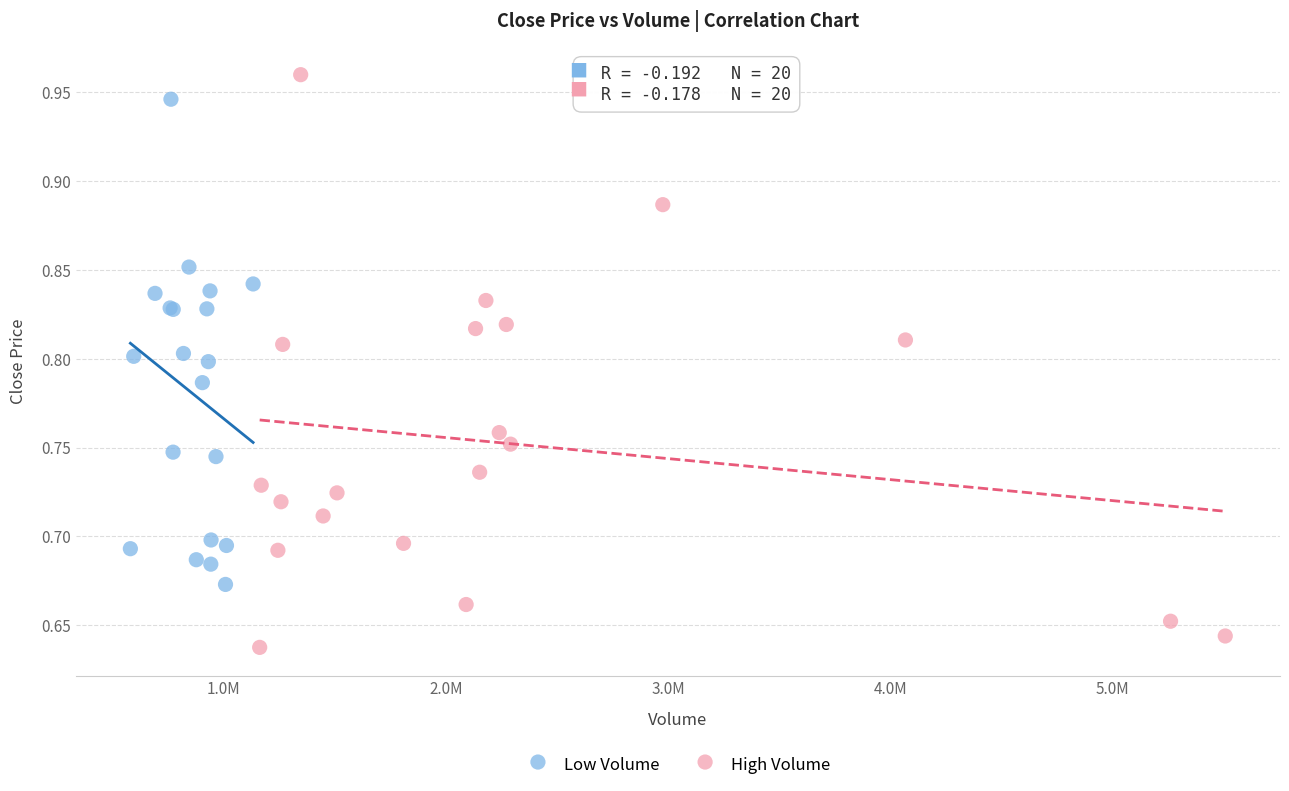

Which series contains the lowest Y value?

High Volume